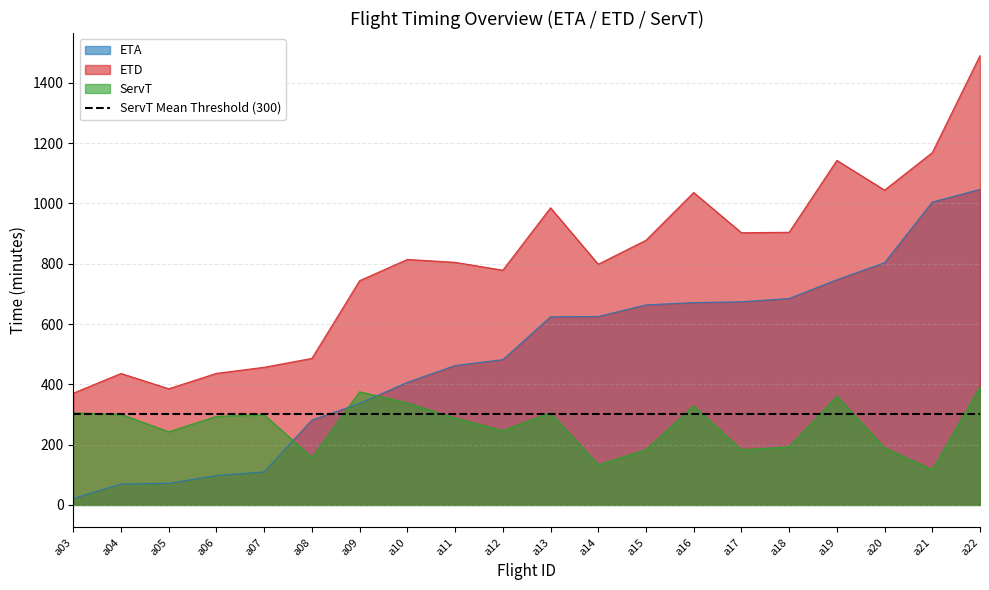

True or false: ServT and ETD intersect in this chart.

False